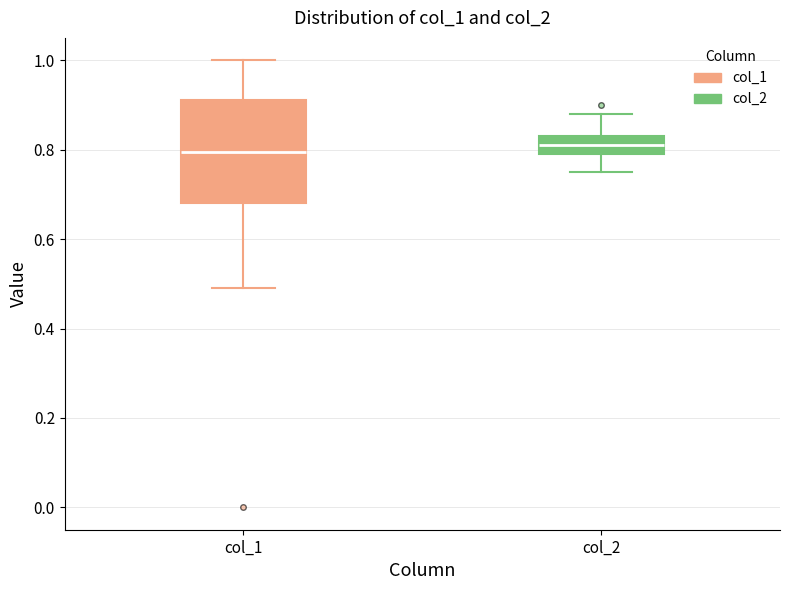

Reading left to right, read every box against the y-axis: the position of its median line, the range the box covers, and the ends of its whiskers. The values are not printed on the chart, so give them approximately, as read against the axis.

col_1: median 0.80, box 0.68 to 0.92, whiskers 0.50 to 1.00
col_2: median 0.82, box 0.80 to 0.84, whiskers 0.76 to 0.88